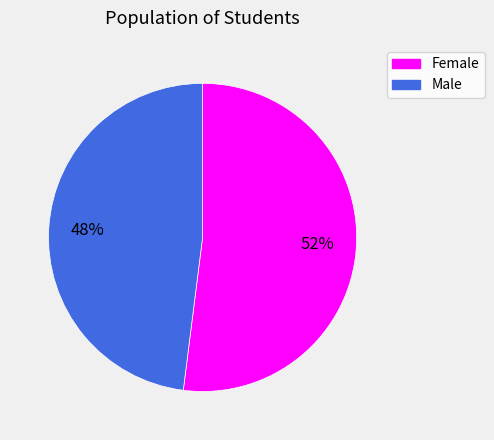

Which has a higher value, Female or Male?

Female